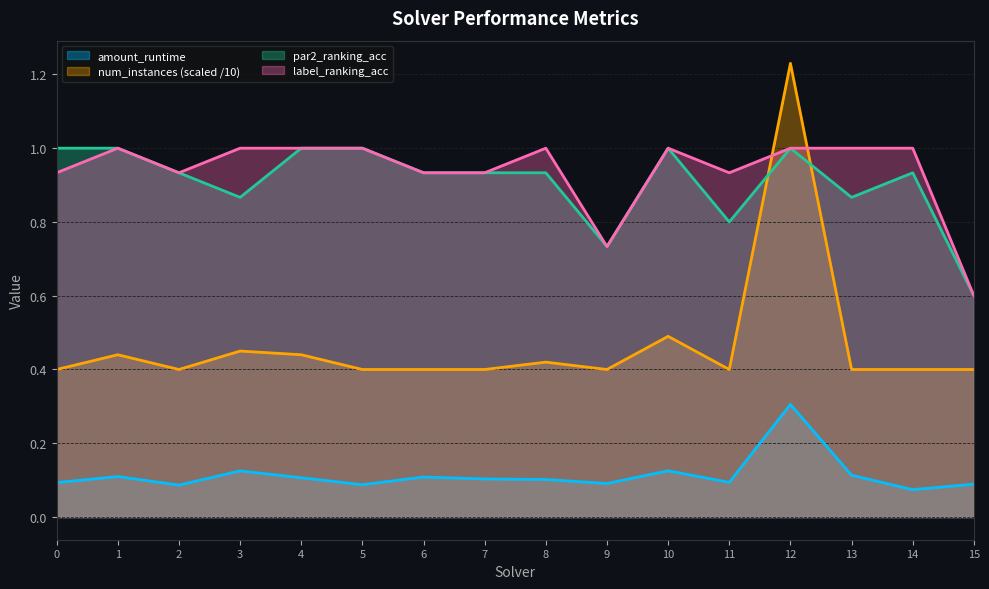

How many label_ranking_acc values are between 0 and 1?

16